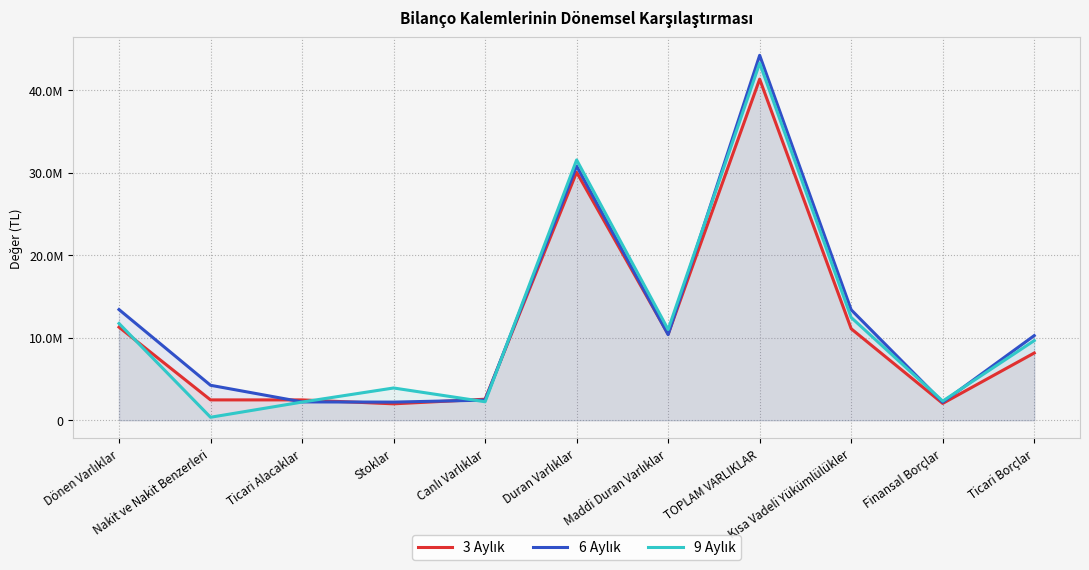

True or false: 9 Aylık has a value of 9660615 at Ticari Borçlar.

True